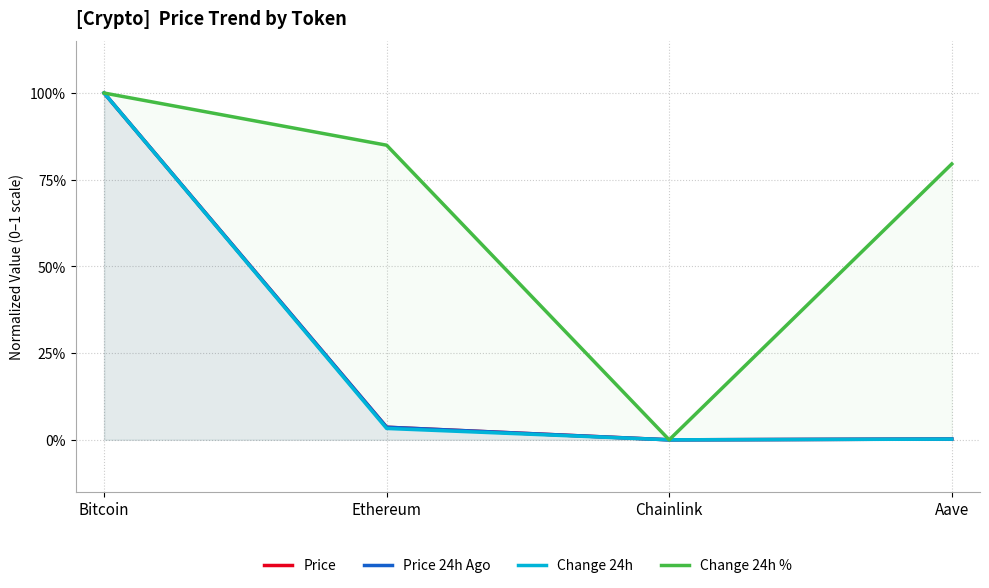

What is the difference between the Change 24h % values at Aave and Bitcoin?

0.2